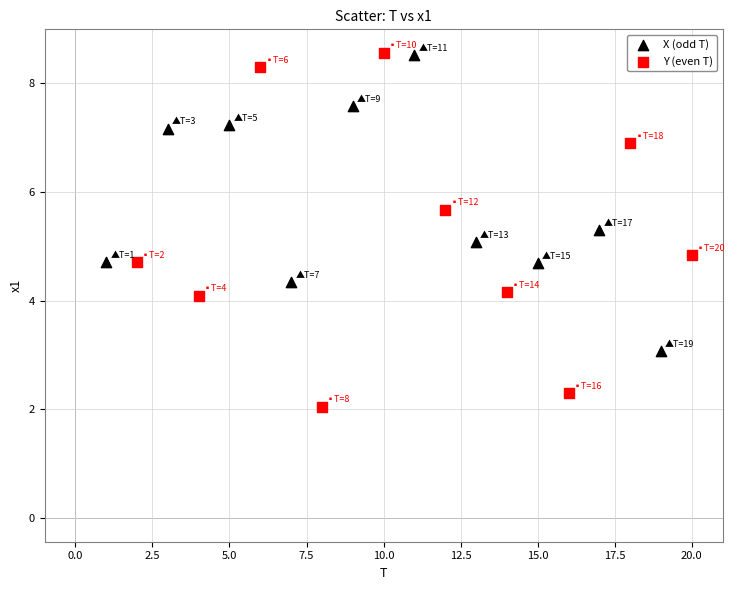

What are all the series names shown in the legend?

X (odd T), Y (even T)